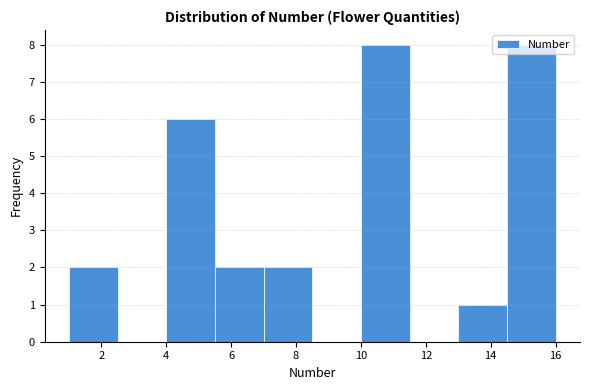

What is the height of the bar covering 7.0 to 8.5 on the x-axis? Neither the bar edges nor the heights are printed on the chart, so give them approximately, as read against the axes.

2